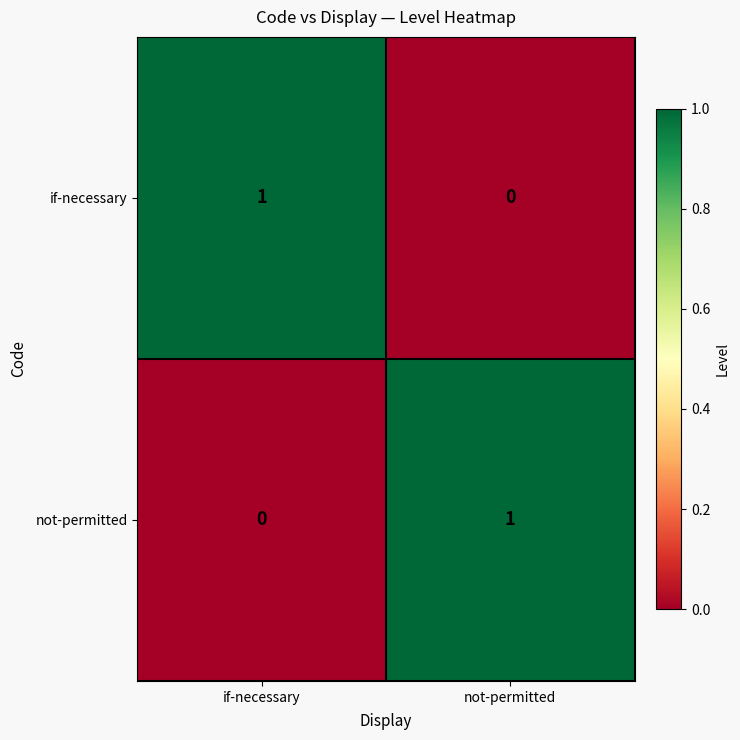

At which label does if-necessary reach its peak?

if-necessary